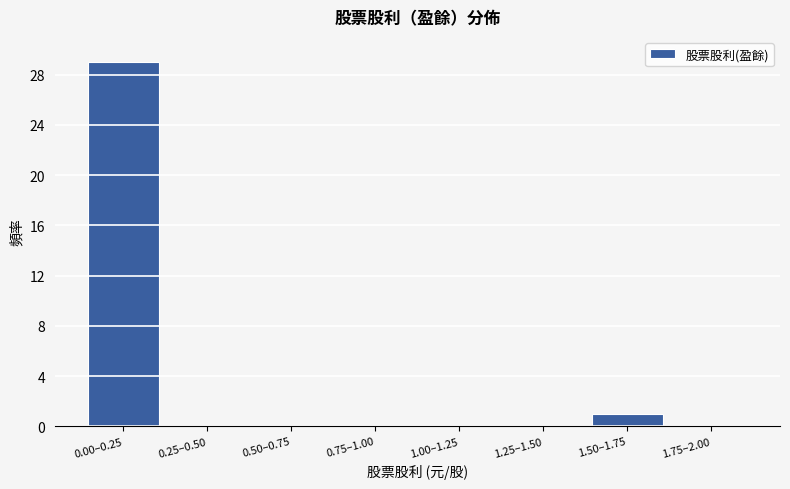

Reading right to left, what are all the values shown in this chart?

1.75–2.00=0	1.50–1.75=1	1.25–1.50=0	1.00–1.25=0	0.75–1.00=0	0.50–0.75=0	0.25–0.50=0	0.00–0.25=29